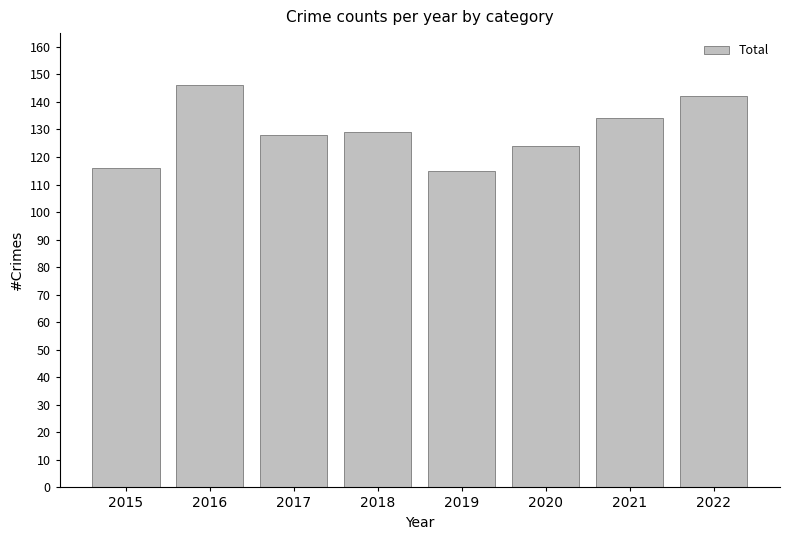

What is the change in value from 2015 to 2017?

+12